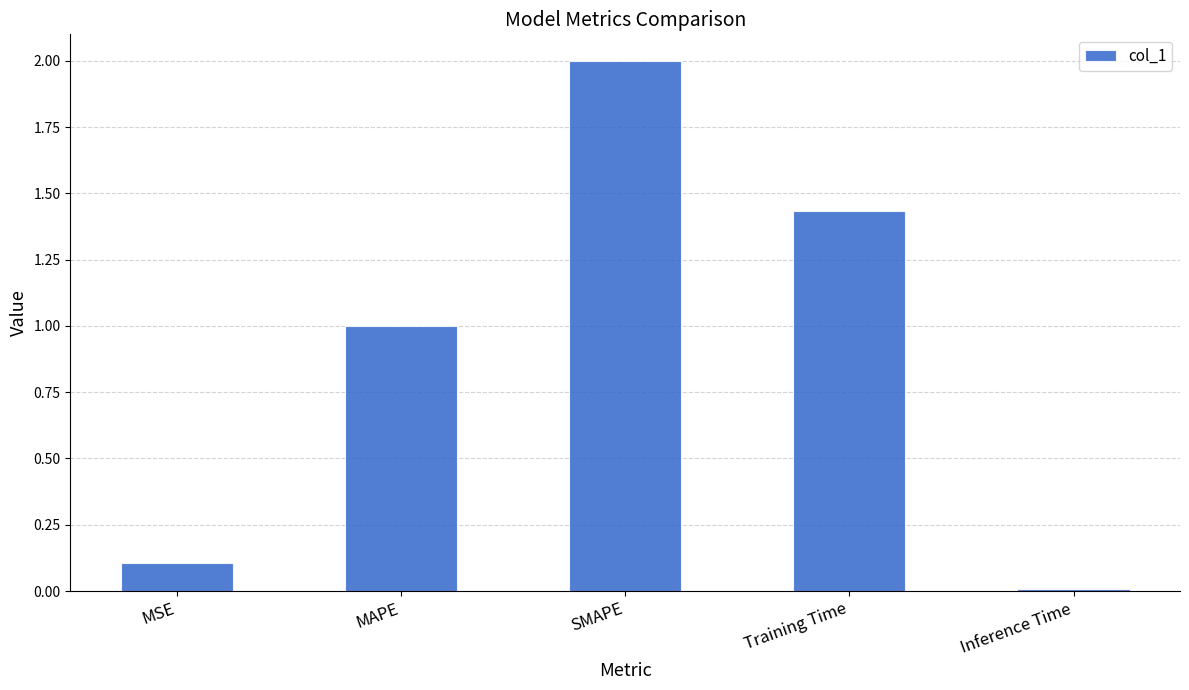

The value at SMAPE is 2.0. True or false?

True